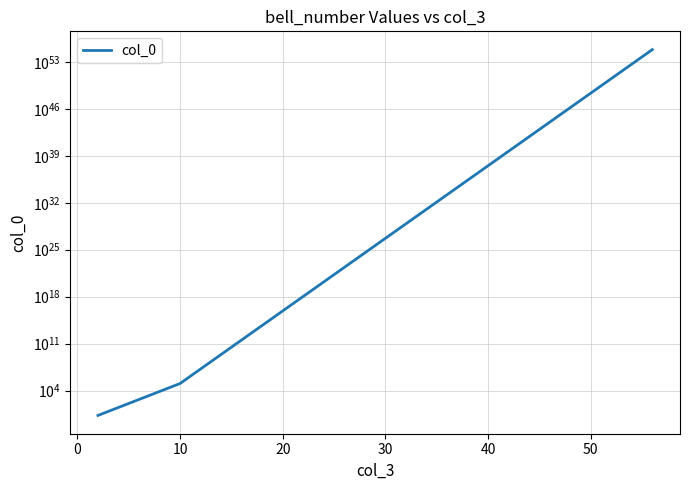

True or false: the data shows 9083180955821689970188539104233899738032112921200295936 at 10.

False